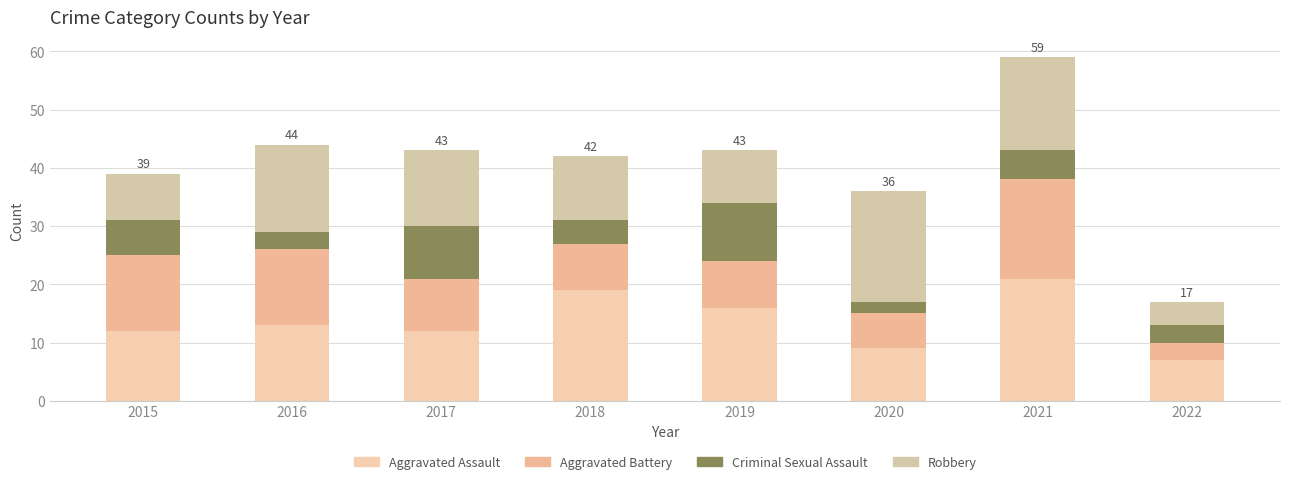

True or false: Criminal Sexual Assault has a value of 10 at 2019.

True